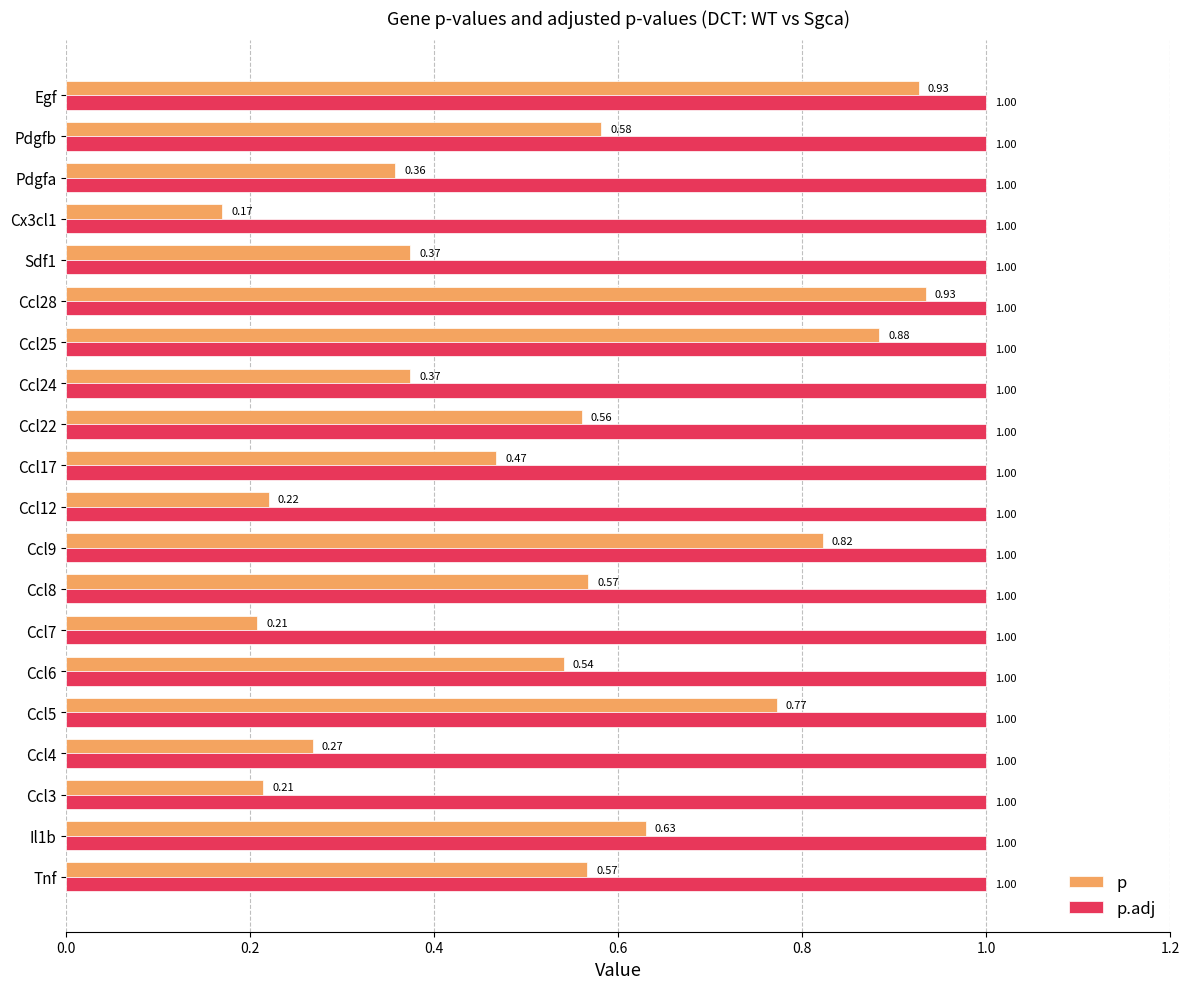

Rank the series by their average value, from lowest to highest.

p, p.adj